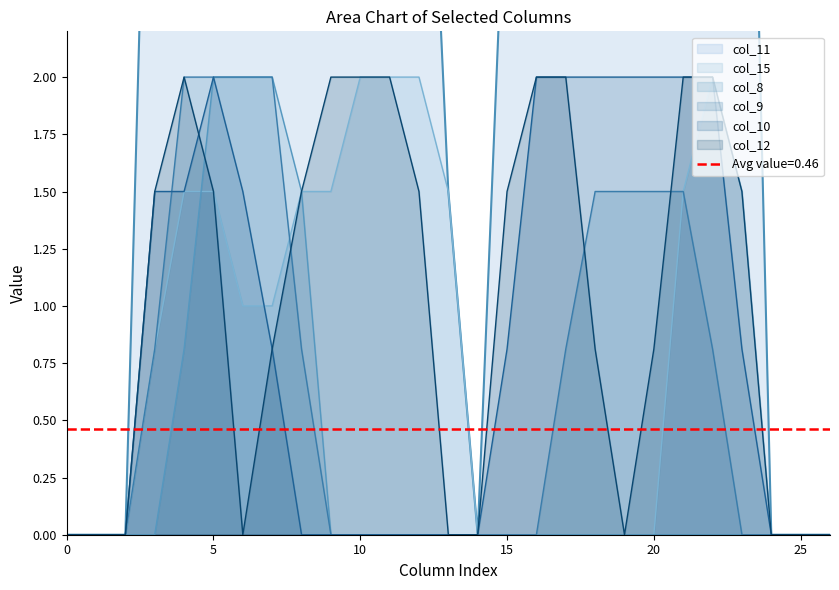

Is the value of col_12 at 15 greater than the value of col_9 at 10?

Yes